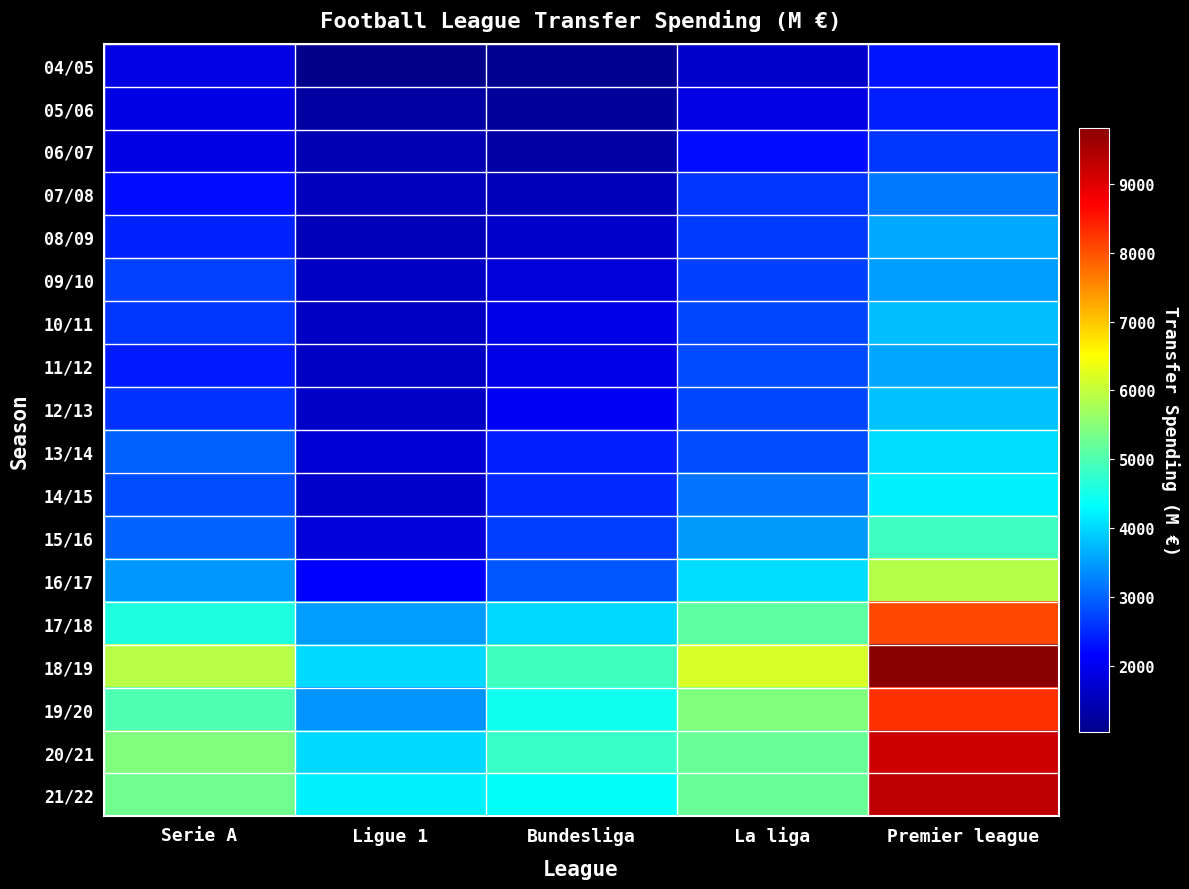

What is the total value across all series at Ligue 1?

39570